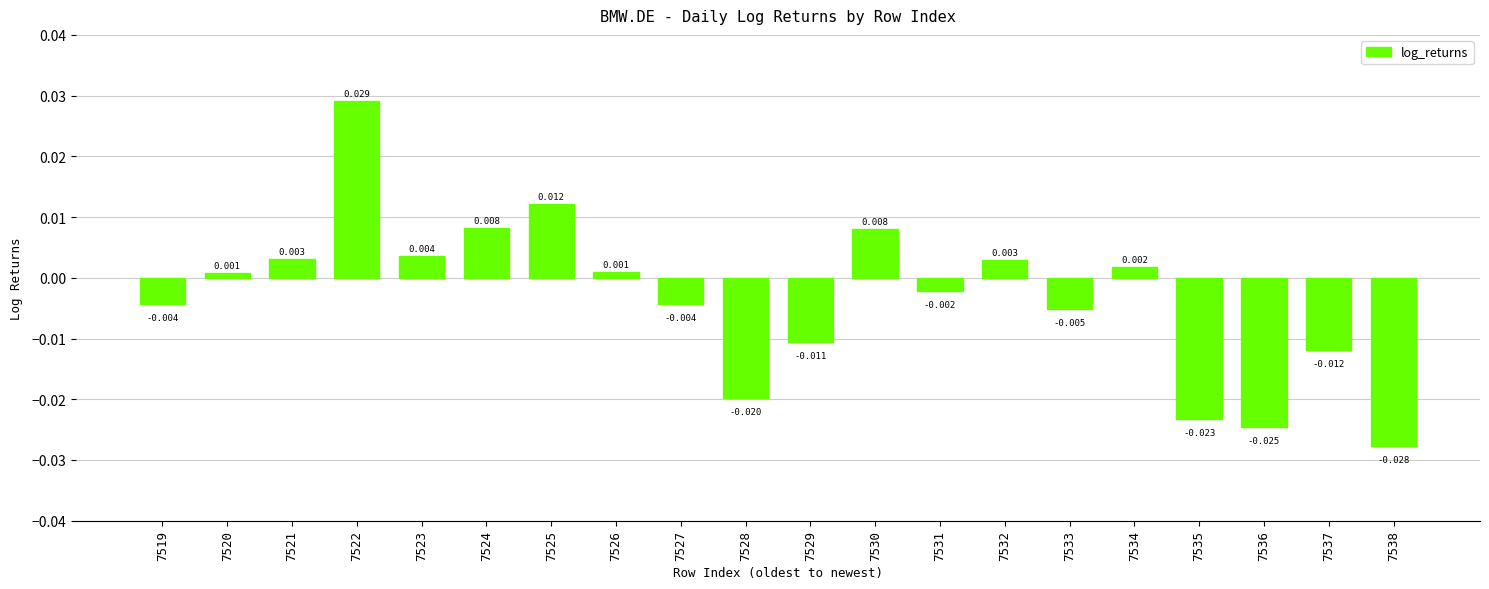

At which category does the chart reach its minimum across all series?

7538